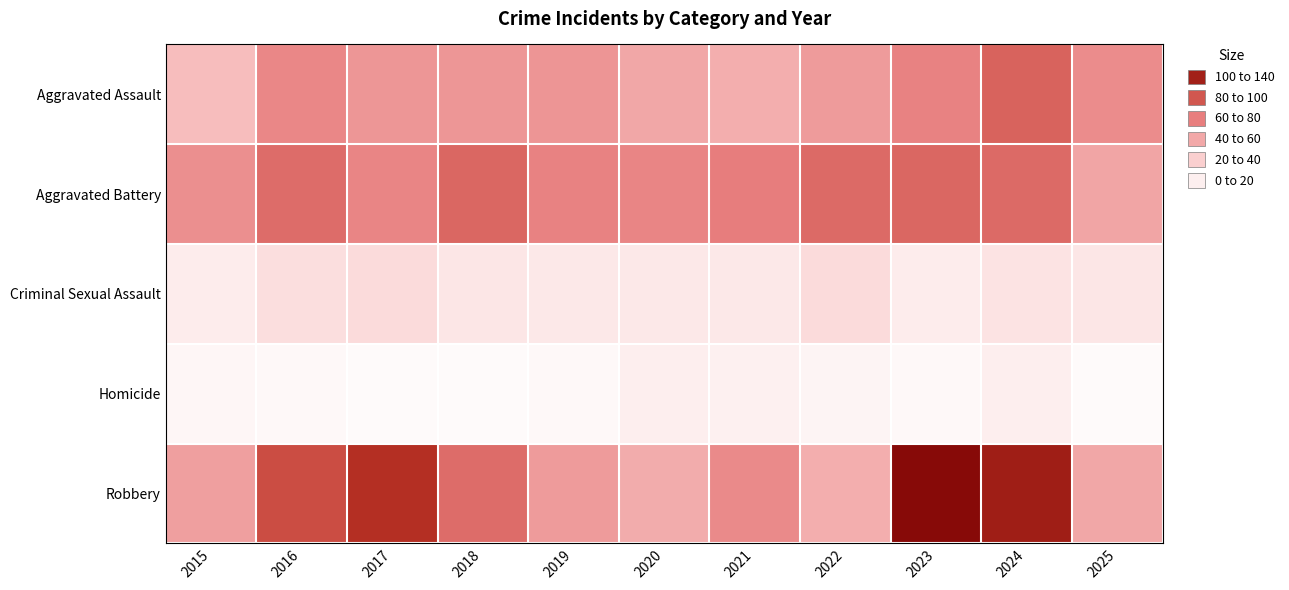

Reading right to left, transcribe all the data shown in this chart.

Aggravated Assault: 2025=63	2024=84	2023=68	2022=56	2021=47	2020=50	2019=59	2018=58	2017=58	2016=66	2015=39
Aggravated Battery: 2025=51	2024=80	2023=82	2022=80	2021=71	2020=67	2019=68	2018=82	2017=67	2016=79	2015=62
Criminal Sexual Assault: 2025=15	2024=17	2023=12	2022=22	2021=14	2020=14	2019=14	2018=15	2017=22	2016=20	2015=12
Homicide: 2025=3	2024=10	2023=4	2022=7	2021=9	2020=10	2019=4	2018=3	2017=3	2016=4	2015=5
Robbery: 2025=50	2024=121	2023=133	2022=47	2021=64	2020=48	2019=56	2018=79	2017=111	2016=95	2015=54